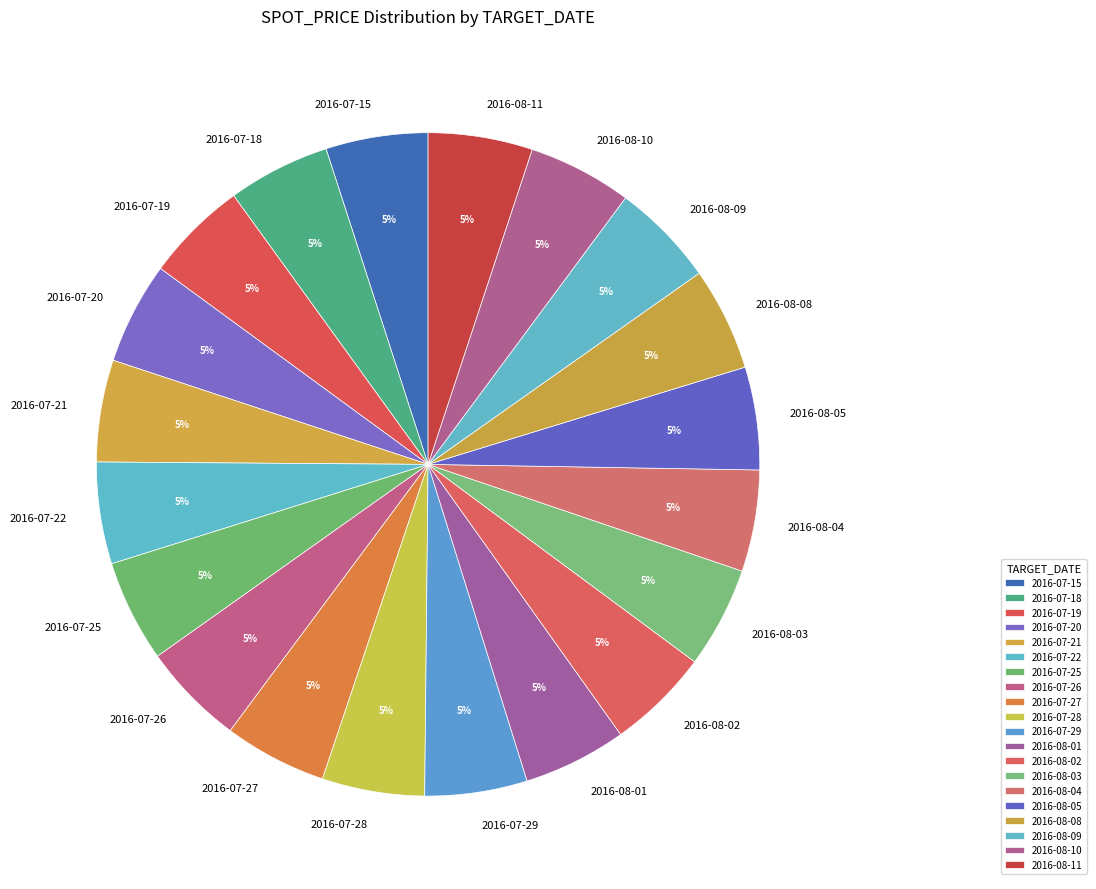

The 2016-08-04 slice represents 14% of the pie. True or false?

False